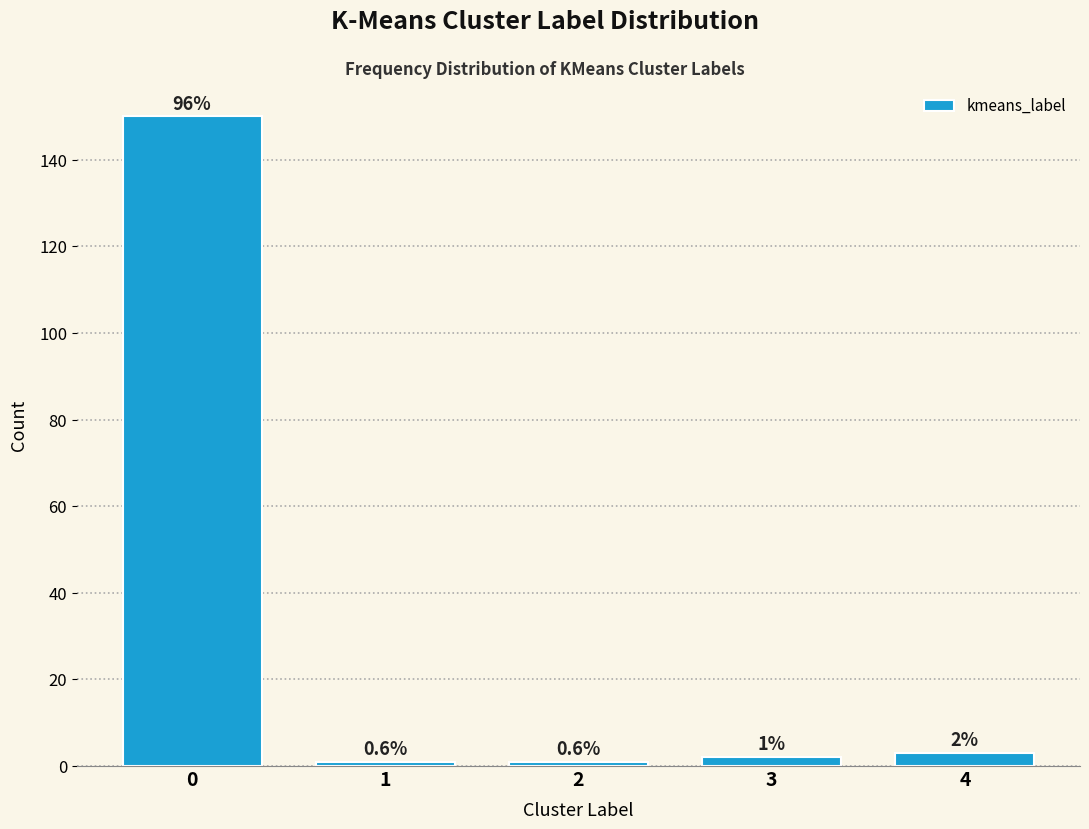

How many bars are there in total?

5